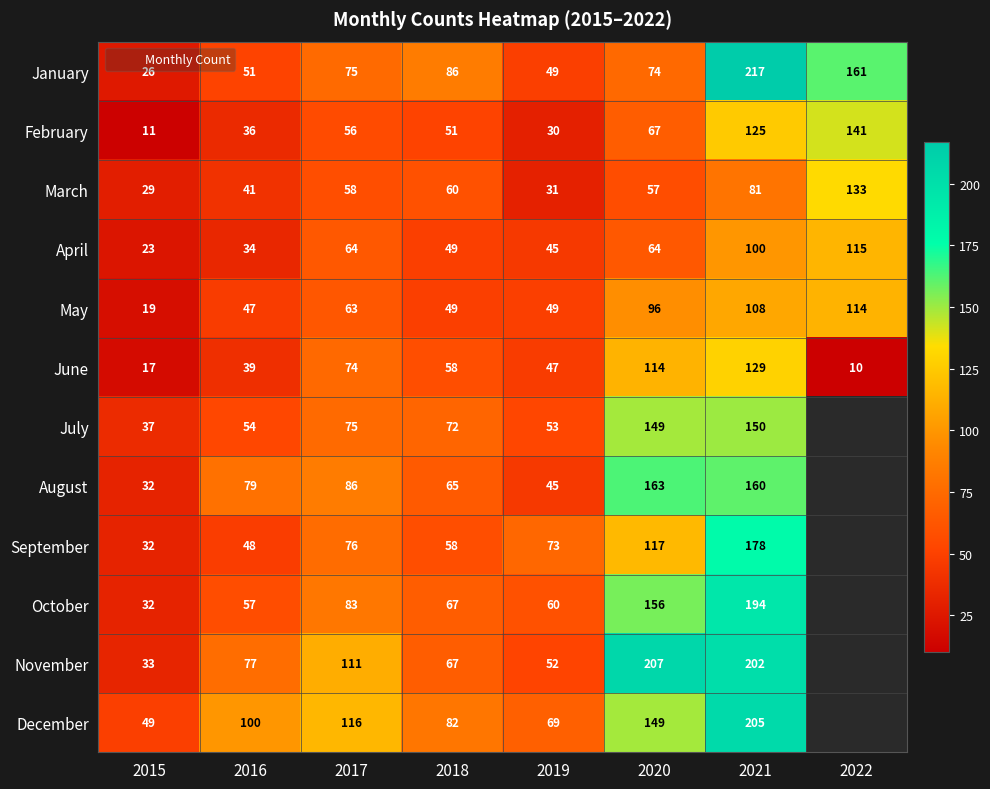

At how many categories does at least one series exceed 52?

7